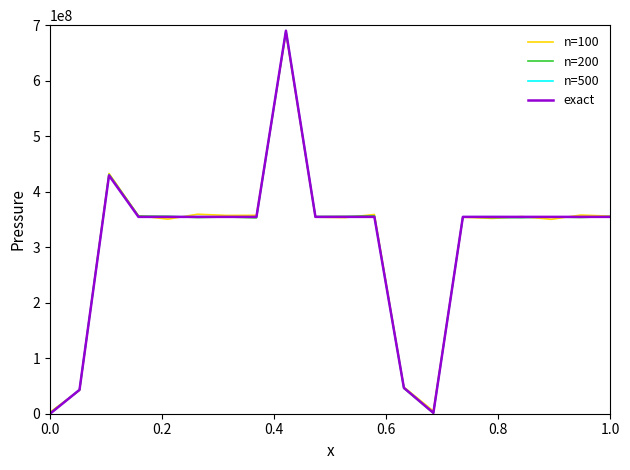

What is the maximum value shown in the chart?

690182495.5